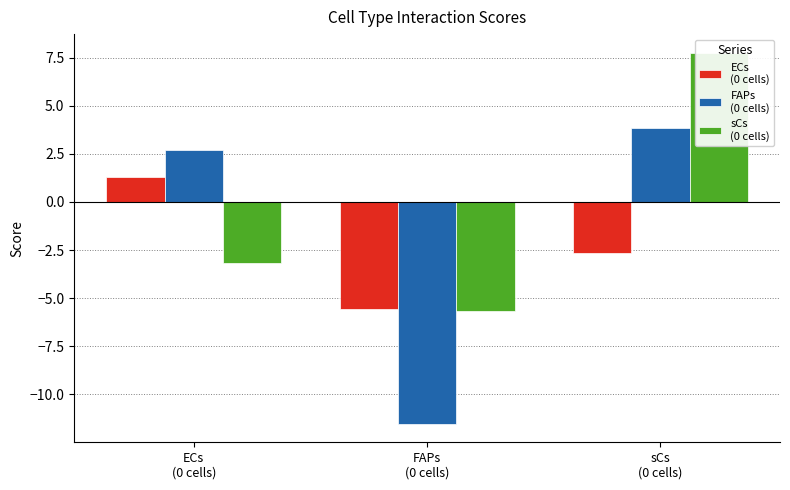

What is the sum of all sCs
(0 cells) values?

-1.1